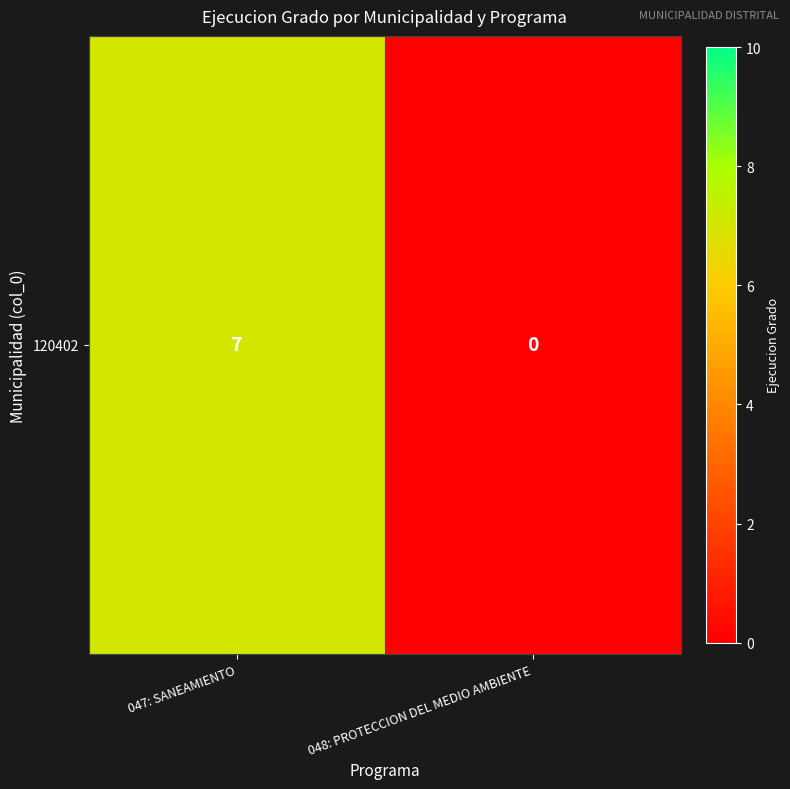

What is the difference between the values at 047: SANEAMIENTO and 048: PROTECCION DEL MEDIO AMBIENTE?

7